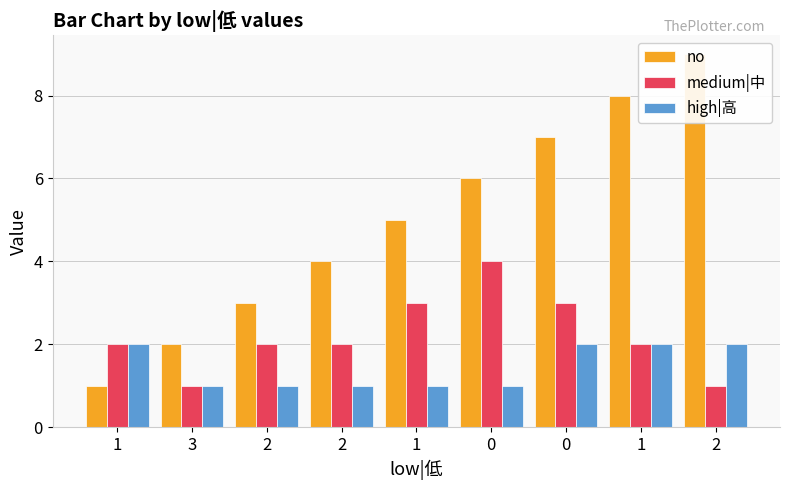

True or false: medium|中 has a value of 1 at 2.

False